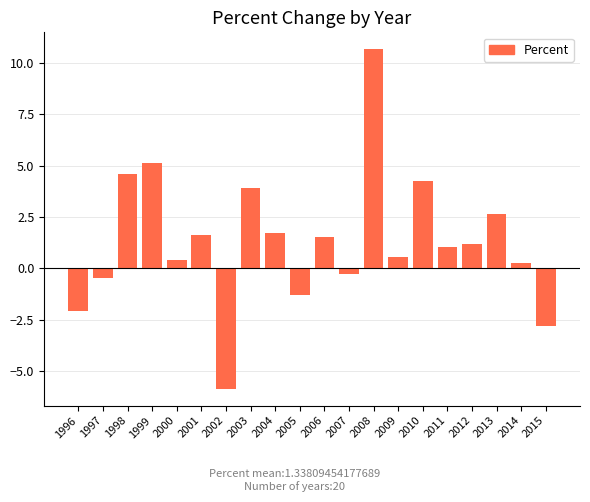

What is the sum of the values at 1996 and 2002?

-7.9